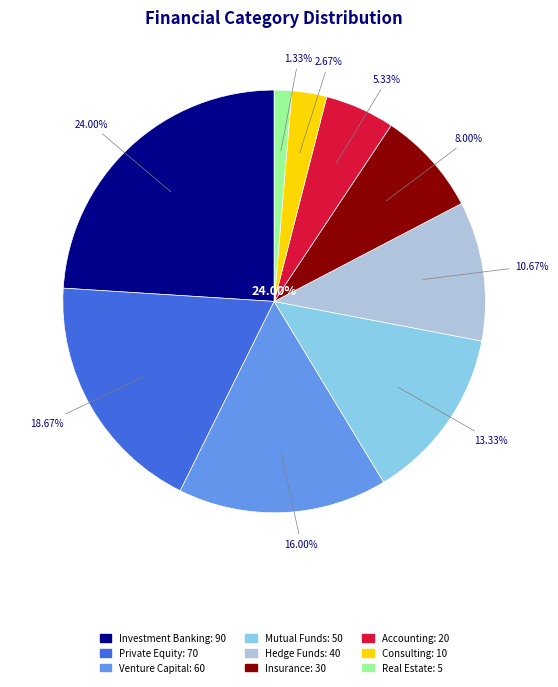

How many segments does this pie chart have?

9